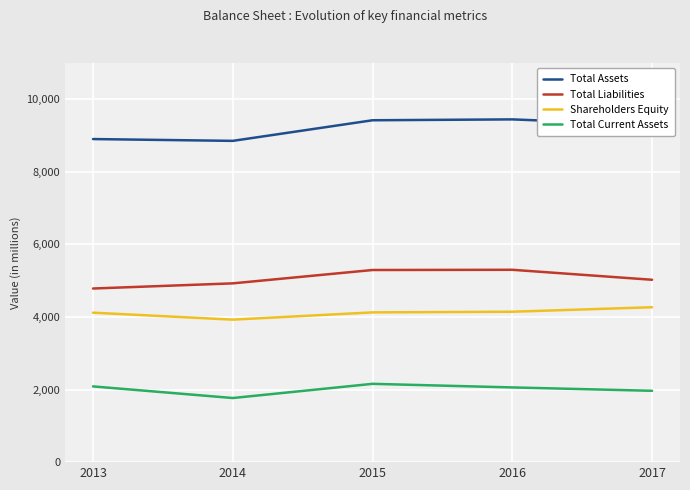

What is the difference between the maximum and minimum values in the Total Liabilities series?

516